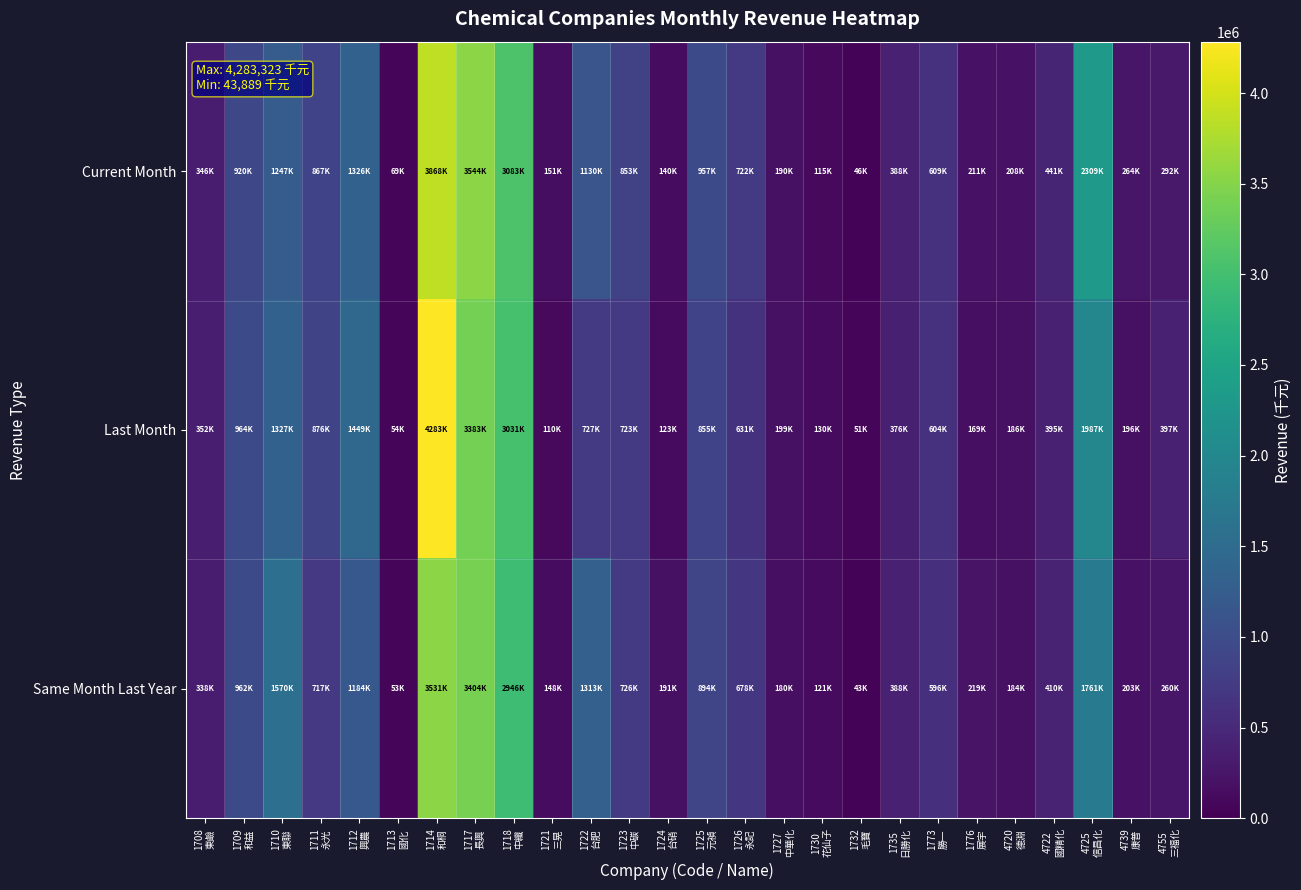

Between 4755
三福化 and 4720
德淵, which is larger?

4755
三福化